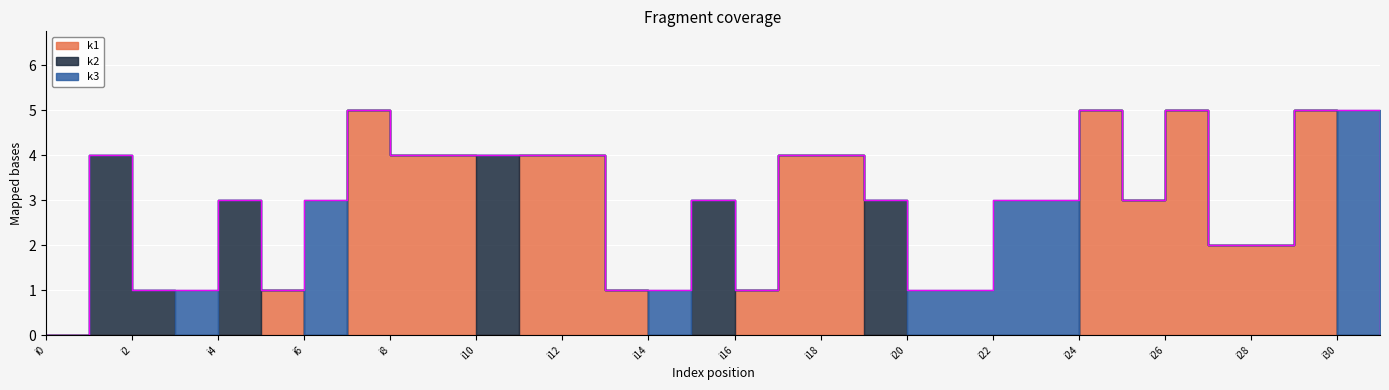

How many times do k2 and k1 cross each other?

5